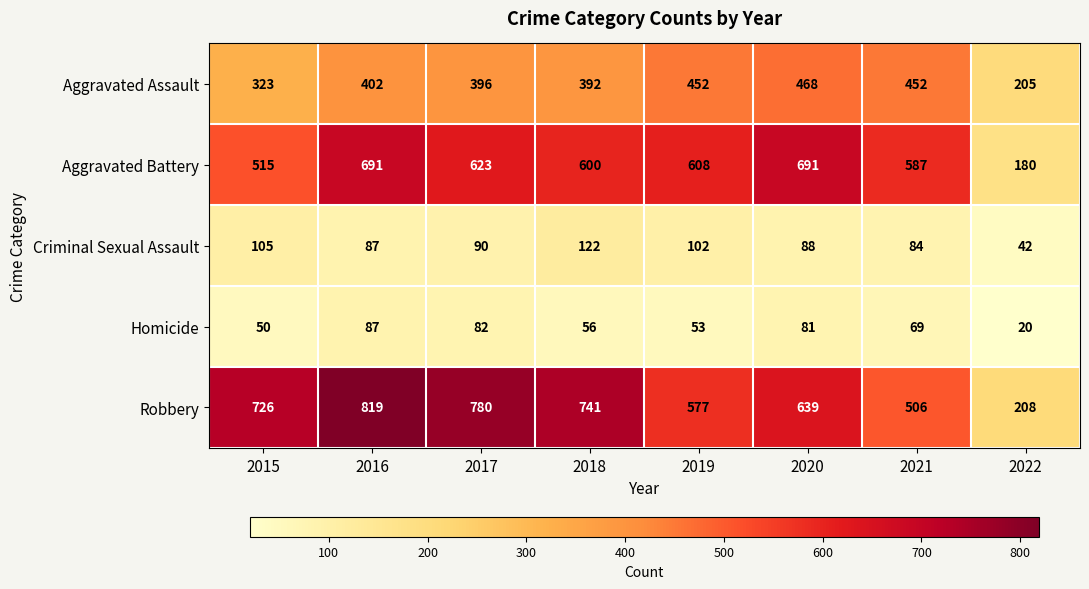

At which category does the chart reach its peak across all series?

2016